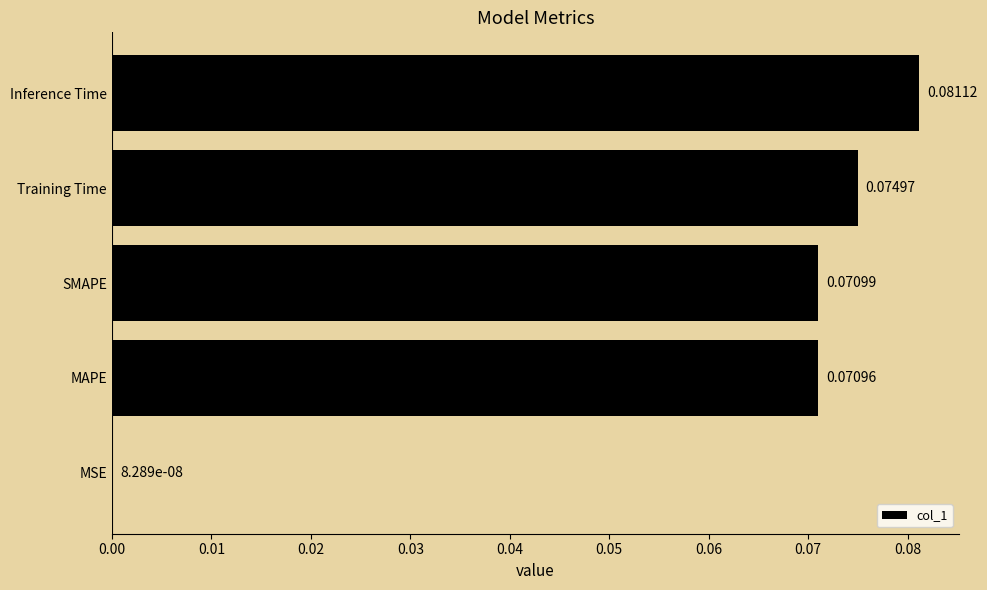

What is the sum of all values?

0.3